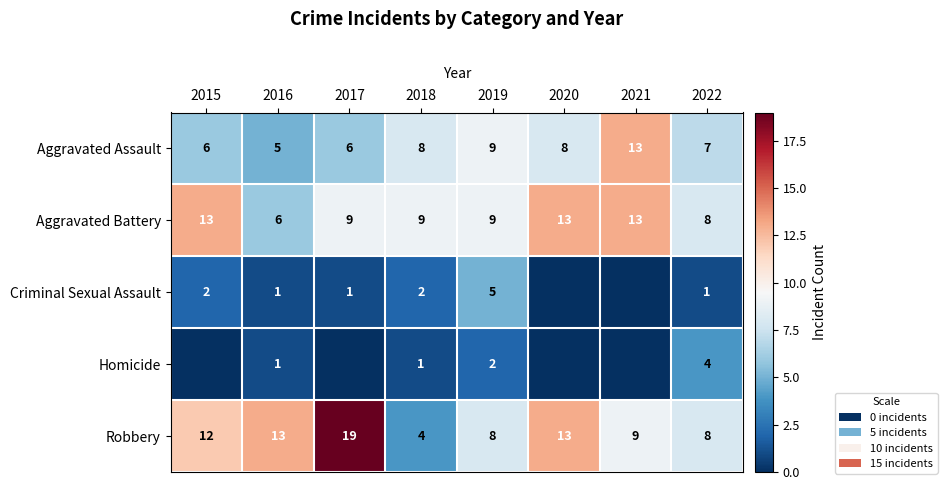

At which label is Robbery closest to 11?

2015